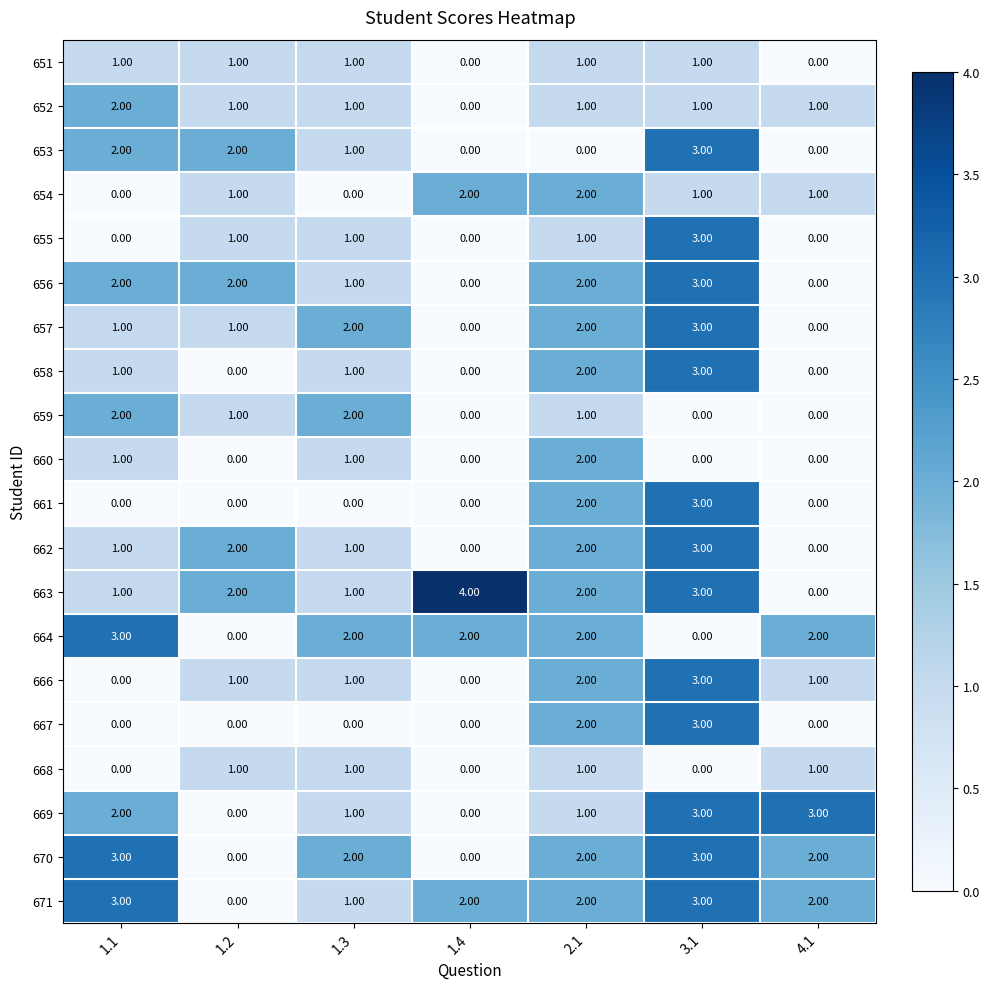

What is the sum of all 661 values?

5